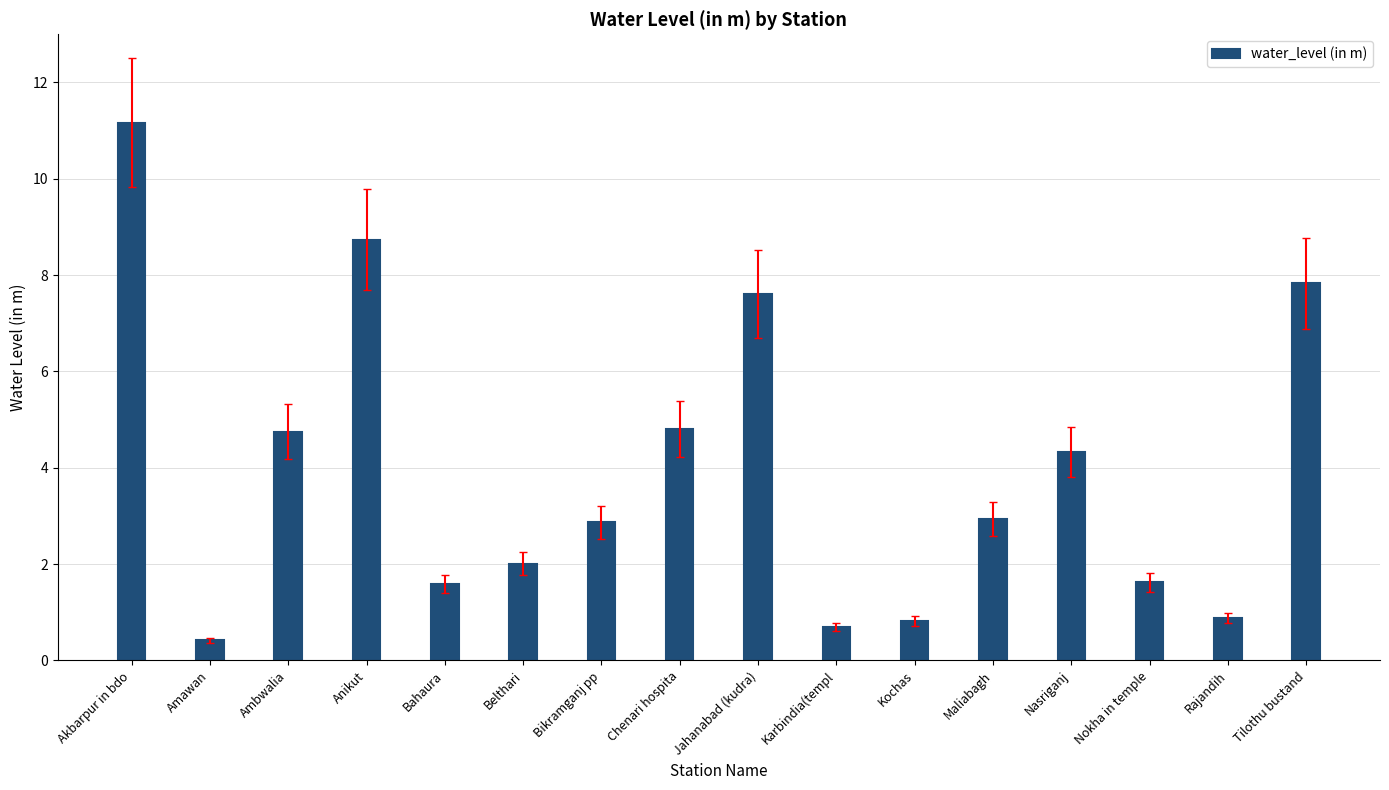

What position from the right is Ambwalia?

14